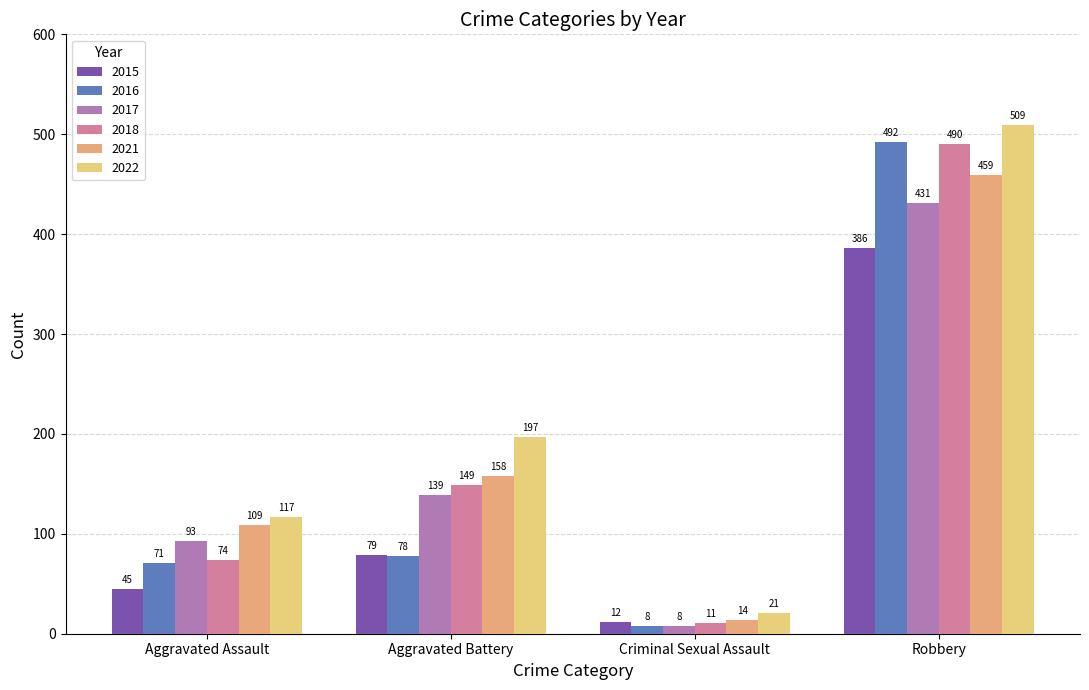

What value does the 2018 series have at Criminal Sexual Assault?

11